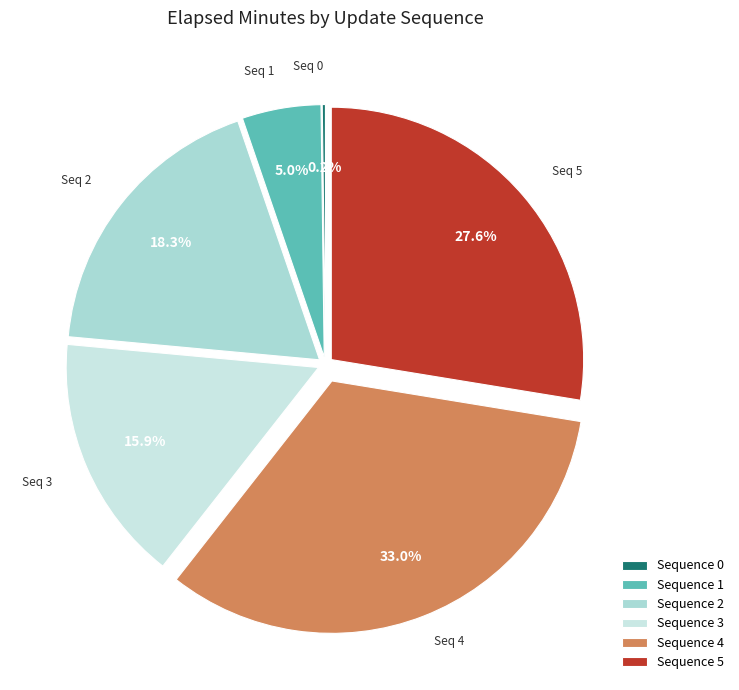

Count the number of slices in the pie.

6